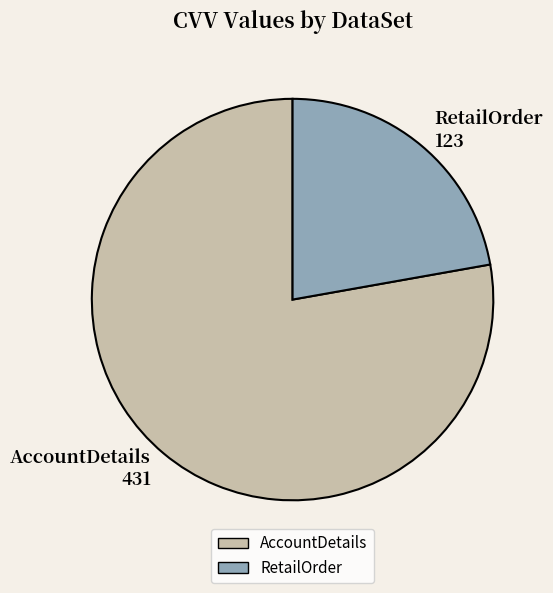

How many slices are in this pie chart?

2